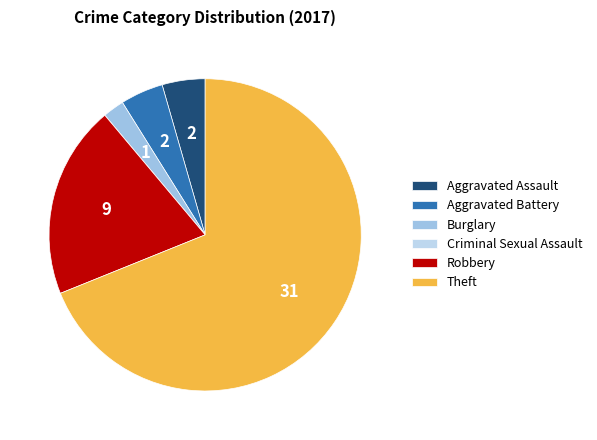

What percentage is NOT represented by Aggravated Assault?

95.6%